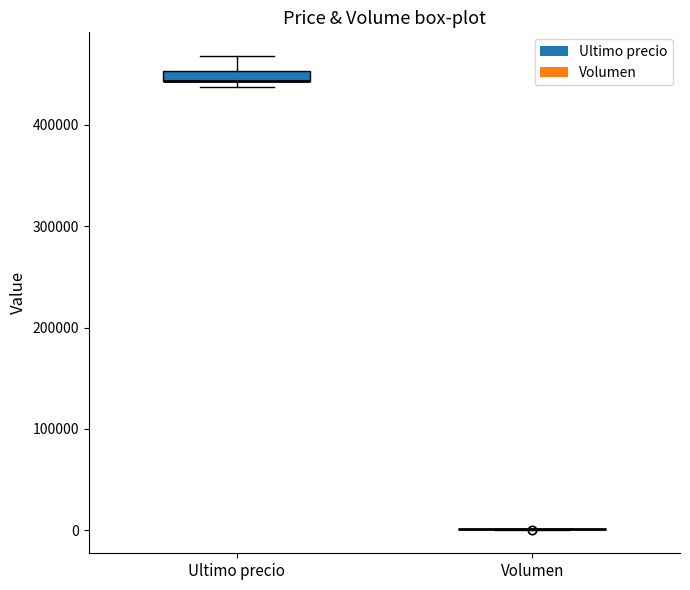

Which box is the tallest, from its lower edge to its upper edge?

Ultimo precio